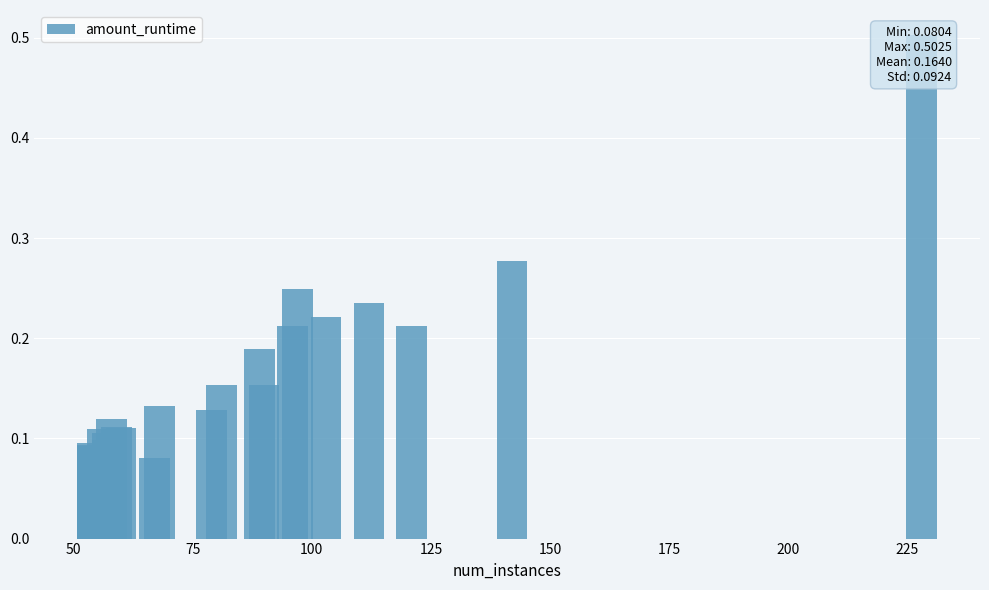

True or false: the data shows 0.4 at 18.

False